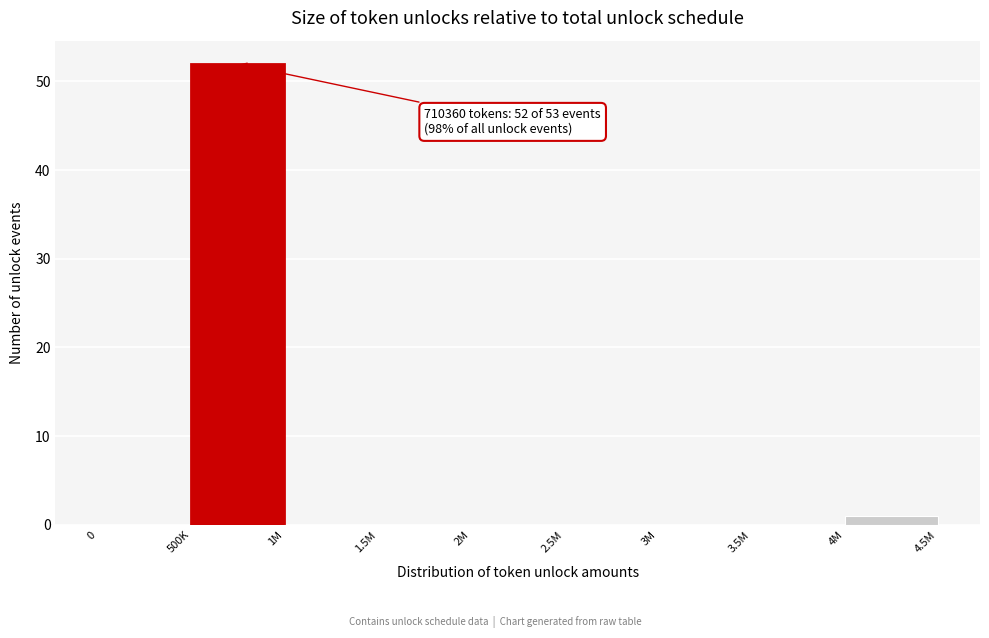

Reading left to right, transcribe all the data shown in this chart.

0=0	500K=52	1M=0	1.5M=0	2M=0	2.5M=0	3M=0	3.5M=0	4M=1